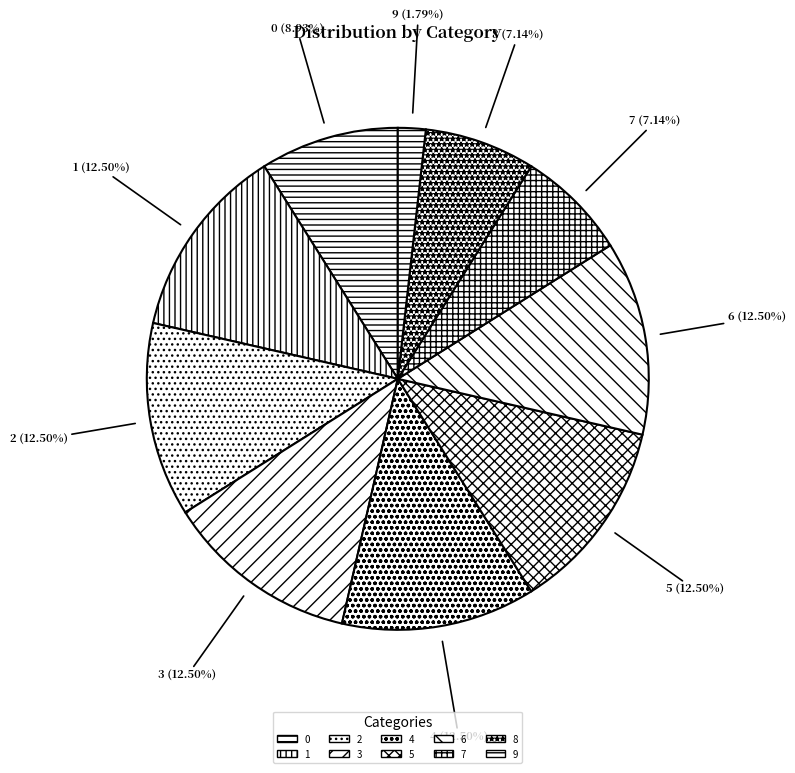

Which slice is the smallest?

9